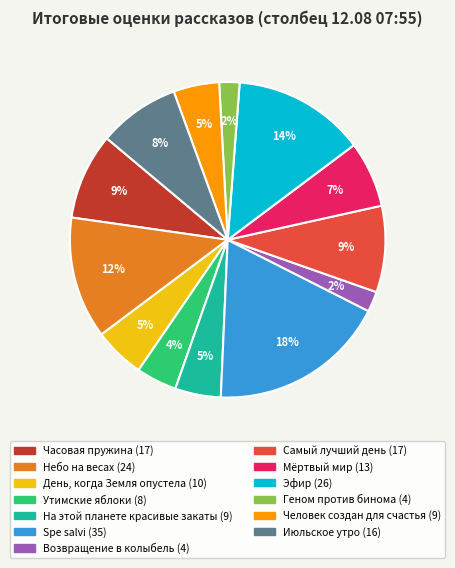

Do Мёртвый мир and На этой планете красивые закаты together represent more than half of the pie?

No